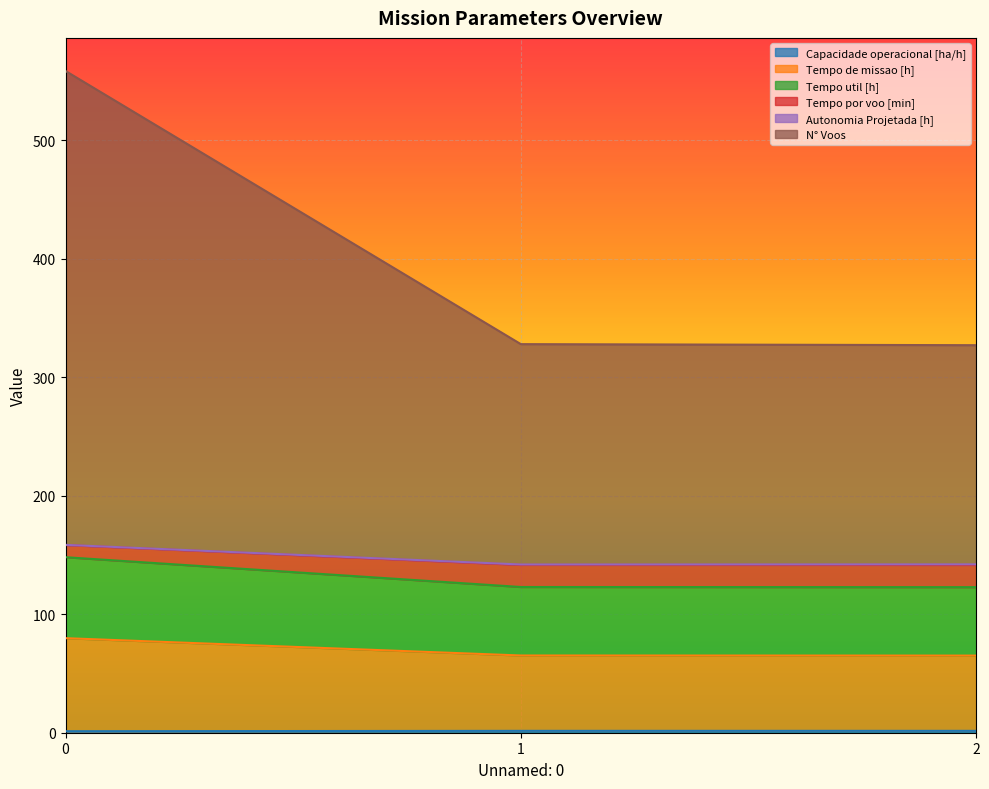

How many data points does each series have?

3